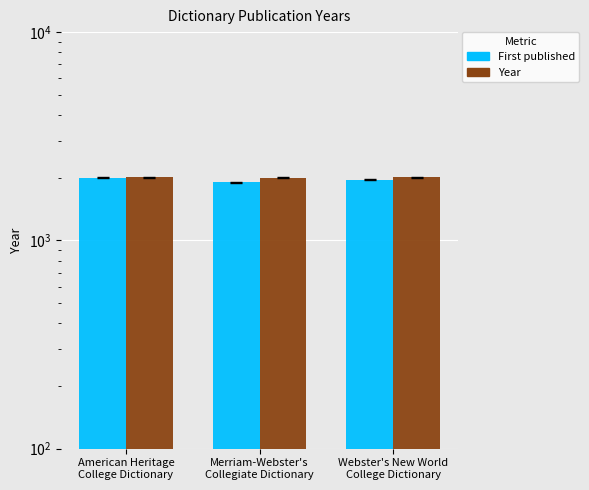

Rank the series by their average value, from highest to lowest.

Year, First published